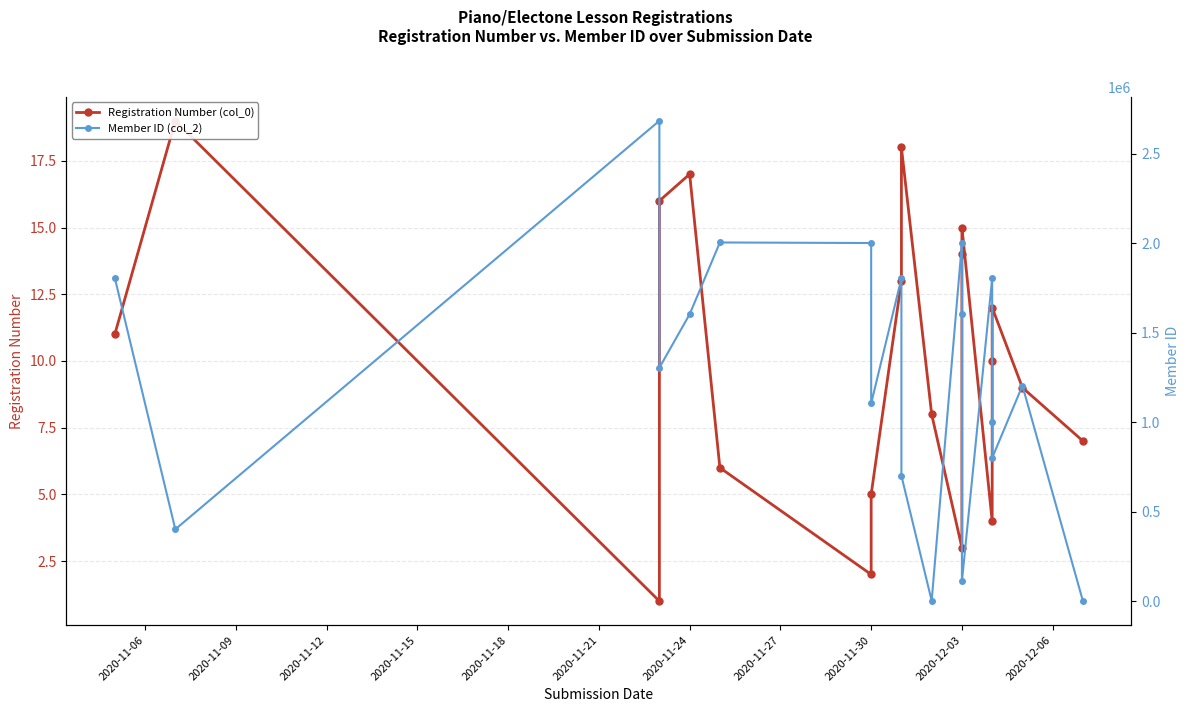

What is the average value of the Member ID (col_2) series?

1259515